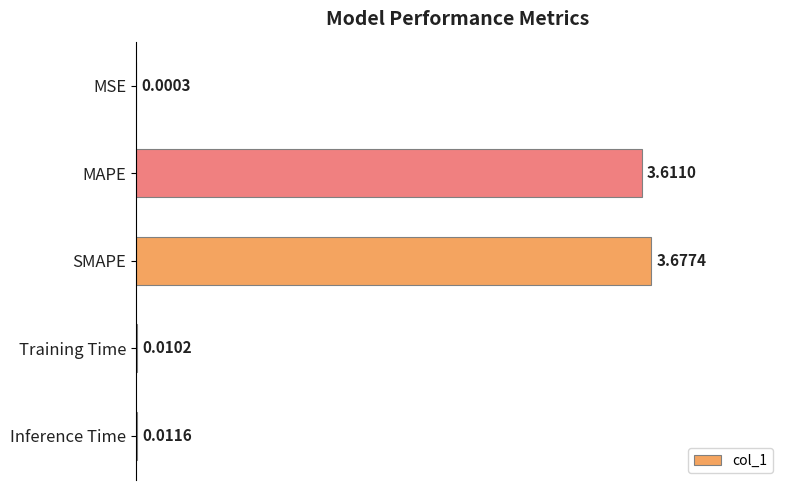

What is the sum of all values?

7.3